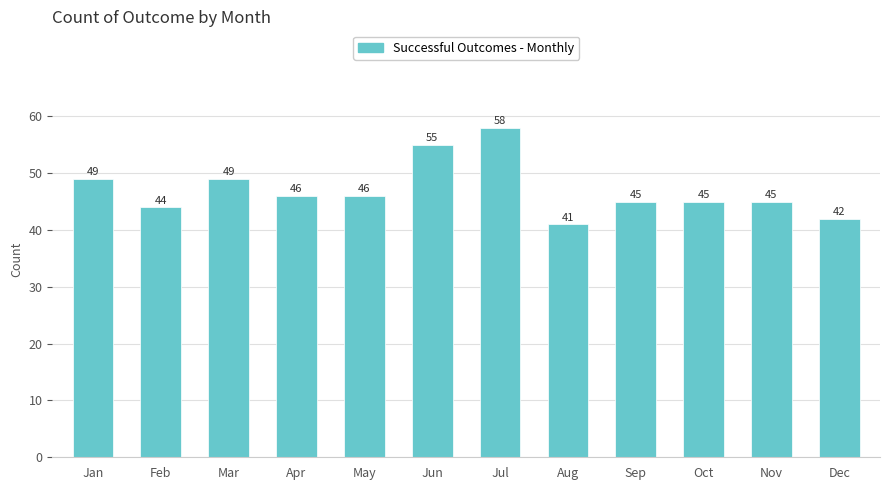

Which category has the lowest value across all series?

Aug